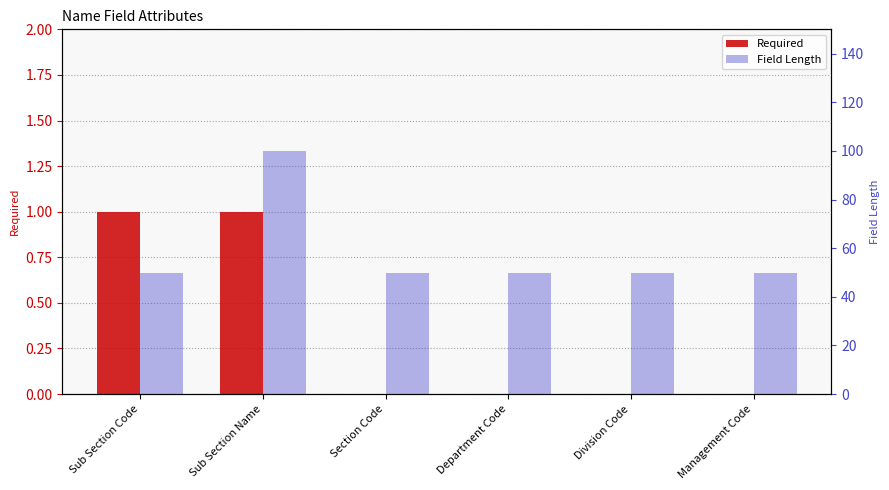

Reading left to right, extract all data points from this chart.

Required: Sub Section Code=1	Sub Section Name=1	Section Code=0	Department Code=0	Division Code=0	Management Code=0
Field Length: Sub Section Code=50	Sub Section Name=100	Section Code=50	Department Code=50	Division Code=50	Management Code=50